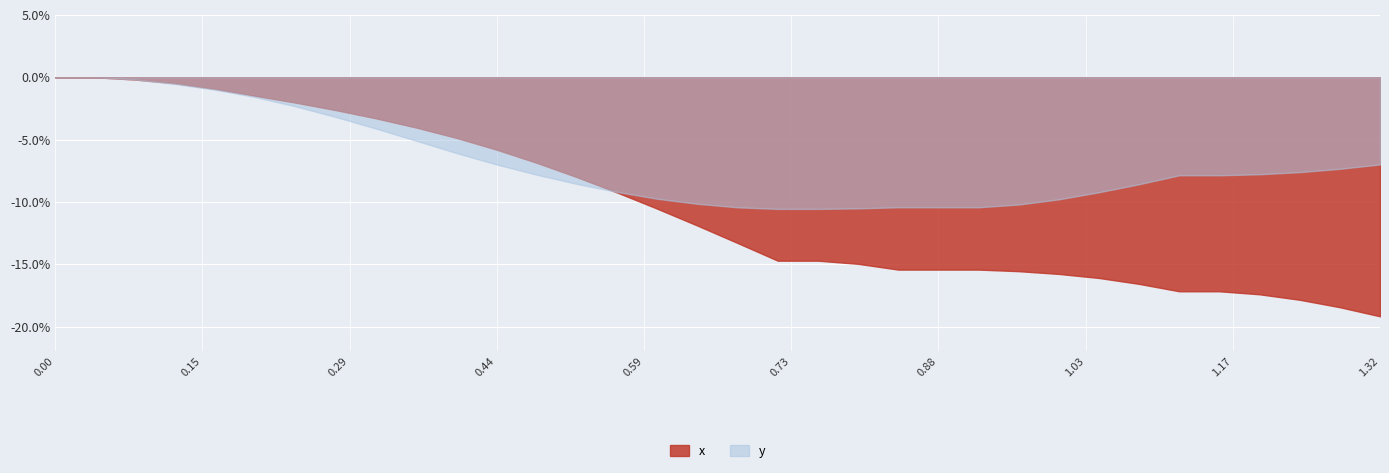

The x series shows -0.0 at 6. True or false?

True